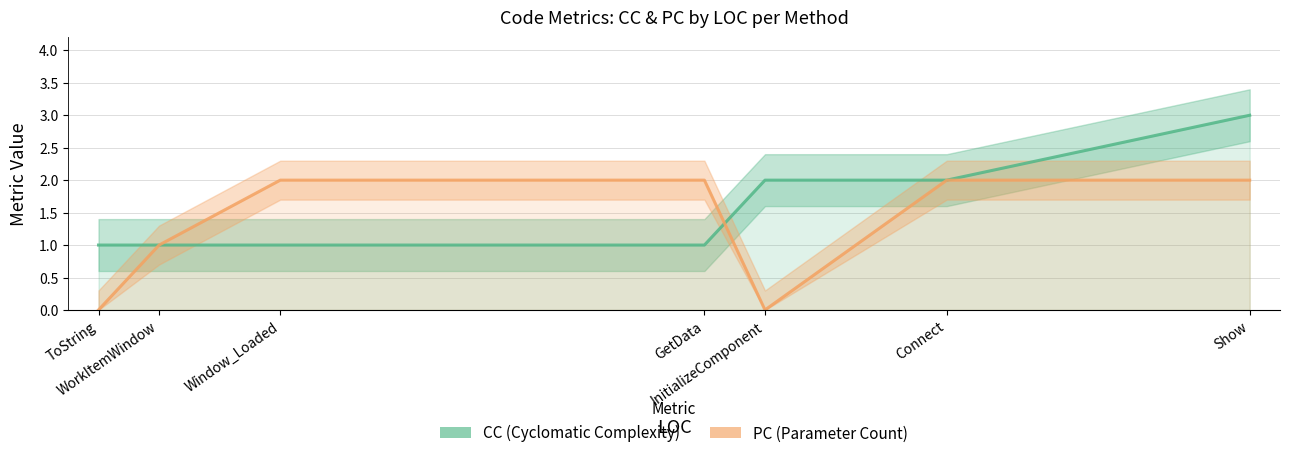

What is the spread (max minus min) of values at Show?

1